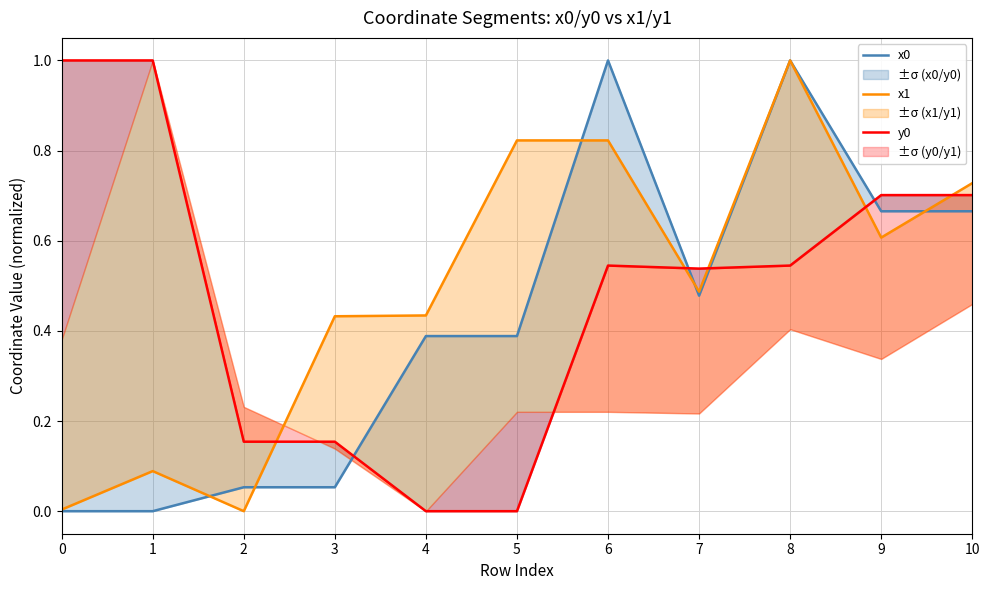

The x0 series shows 0.2 at 9. True or false?

False